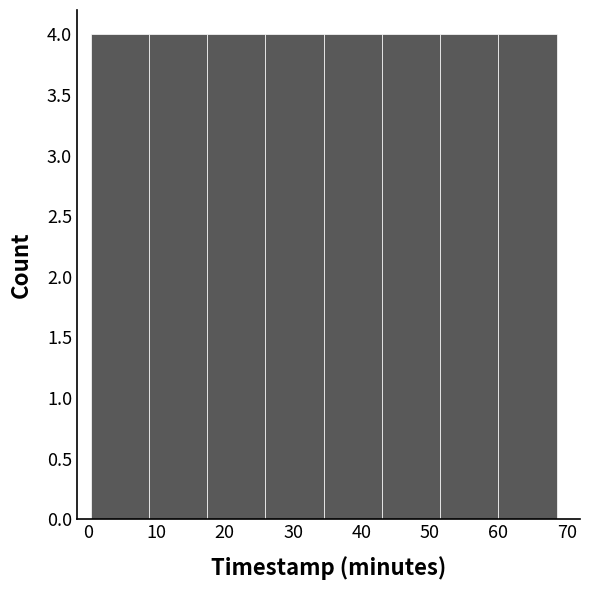

How tall is the bar that spans 0 to 9 on the x-axis? Neither the bar edges nor the heights are printed on the chart, so give them approximately, as read against the axes.

4